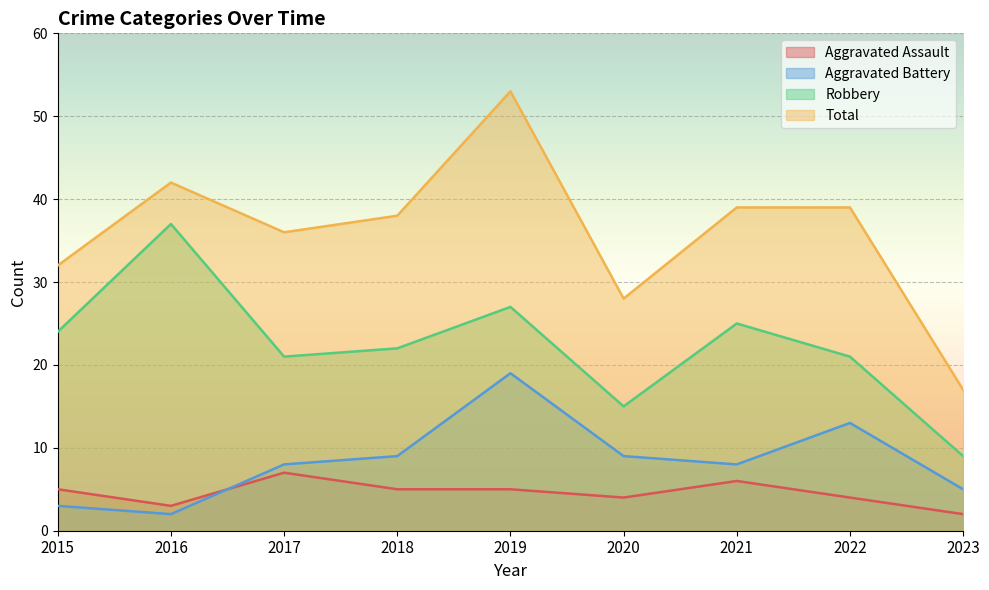

List the labels in order of Total value, largest first.

2019, 2016, 2021, 2022, 2018, 2017, 2015, 2020, 2023